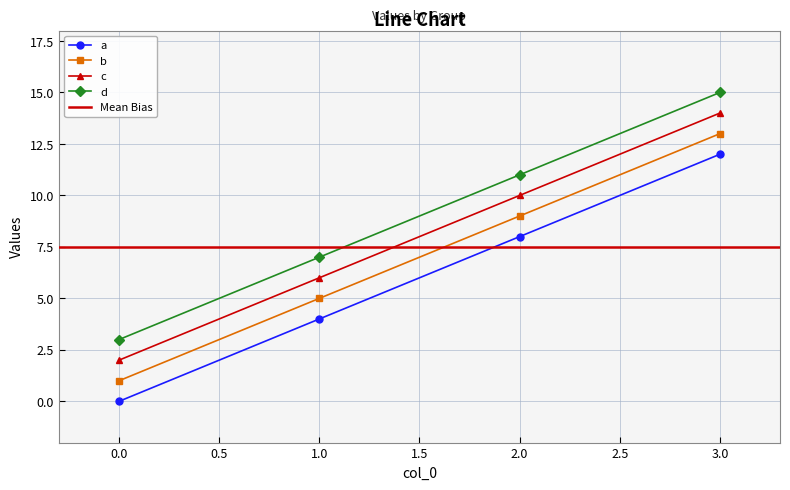

What is the difference between the second highest and second lowest values in the b series?

4